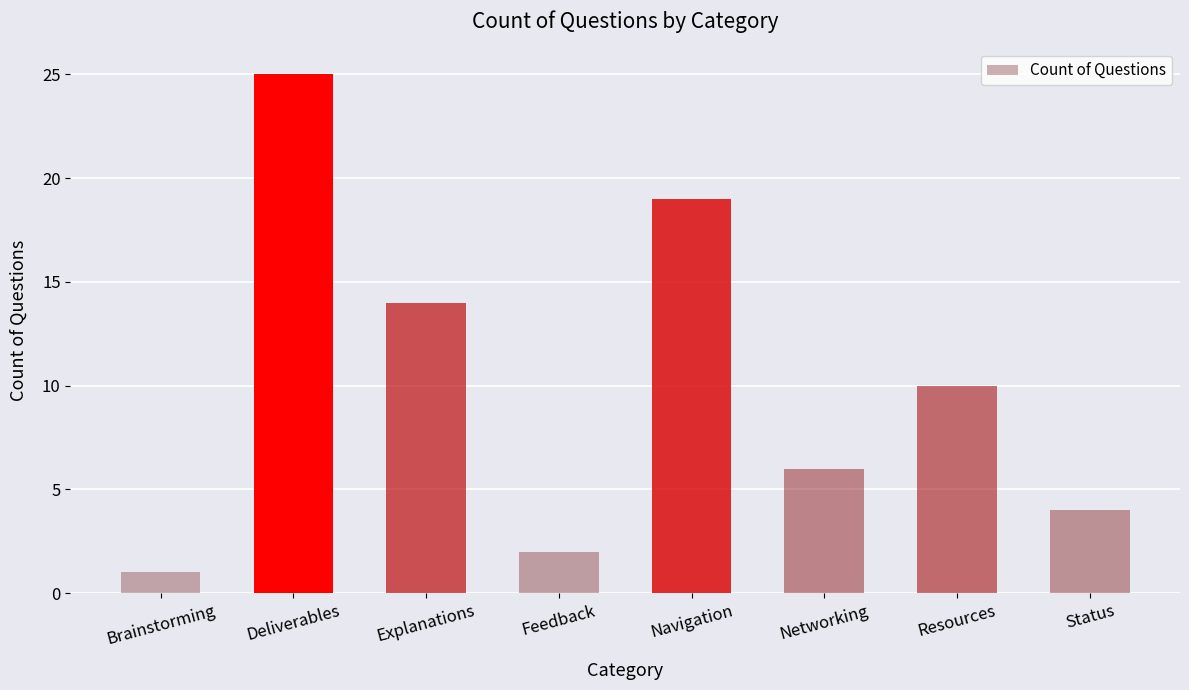

Rank the categories by value from lowest to highest.

Brainstorming, Feedback, Status, Networking, Resources, Explanations, Navigation, Deliverables